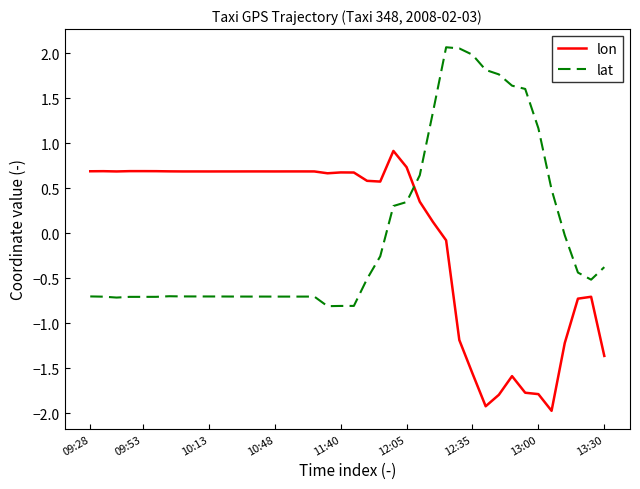

True or false: lat and lon cross at least once.

True